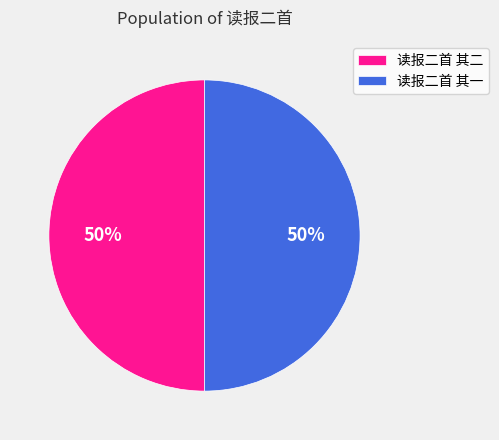

Combined, do 读报二首 其一 and 读报二首 其二 account for over 50%?

Yes